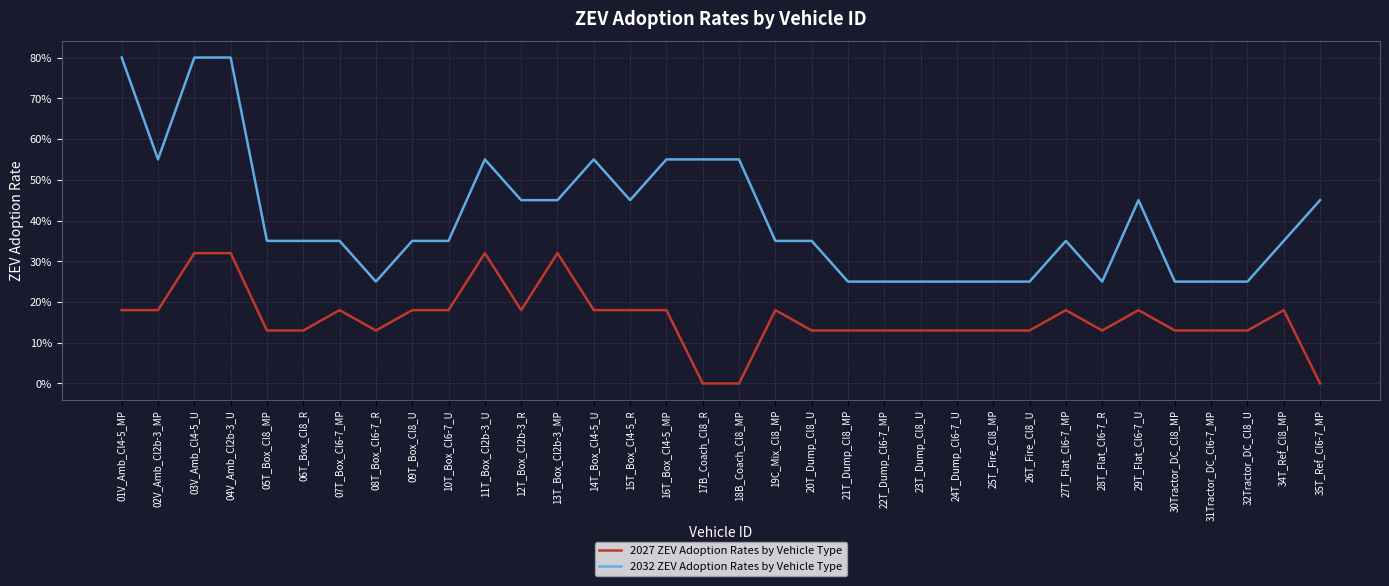

Which series changed the most between 16T_Box_Cl4-5_MP and 21T_Dump_Cl8_MP?

2032 ZEV Adoption Rates by Vehicle Type